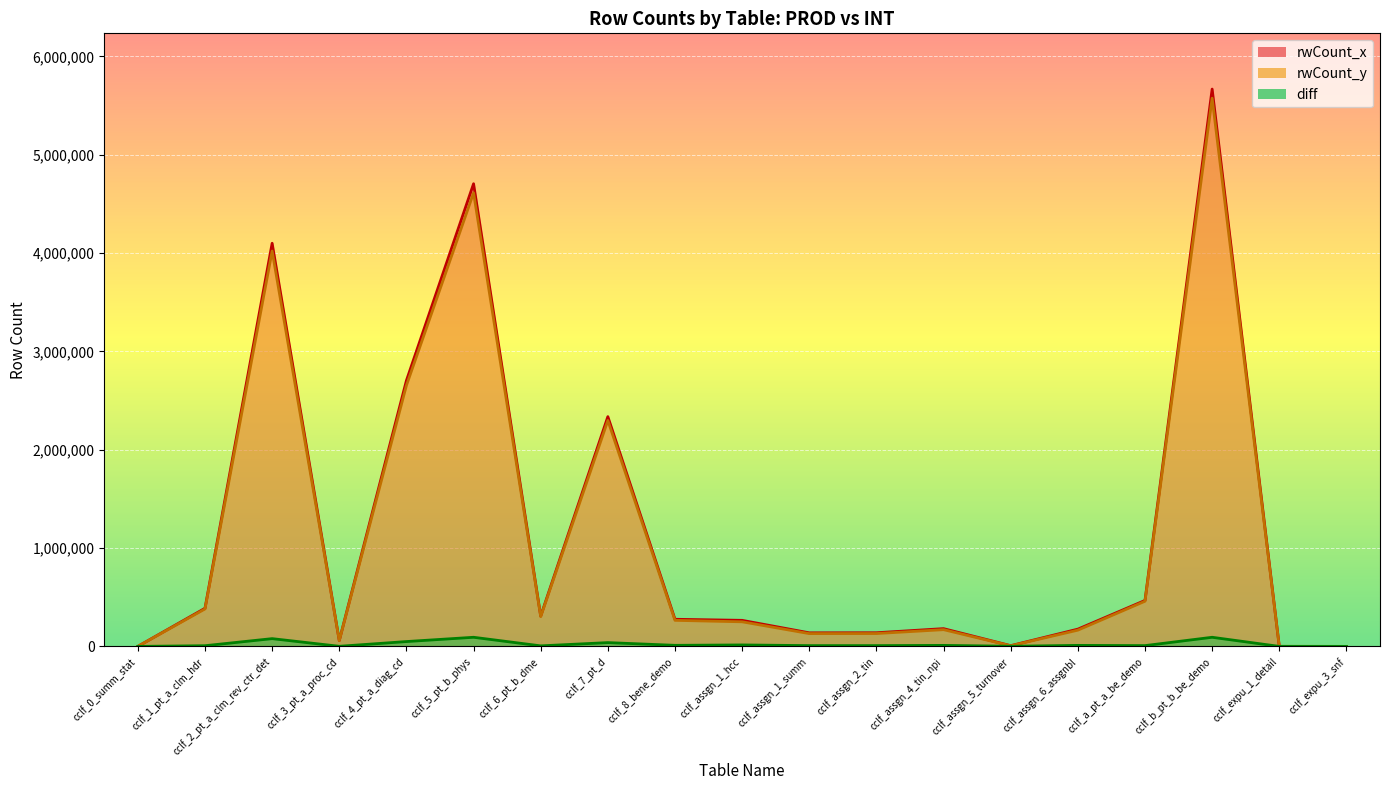

How many interior local valleys does the rwCount_x series have?

4